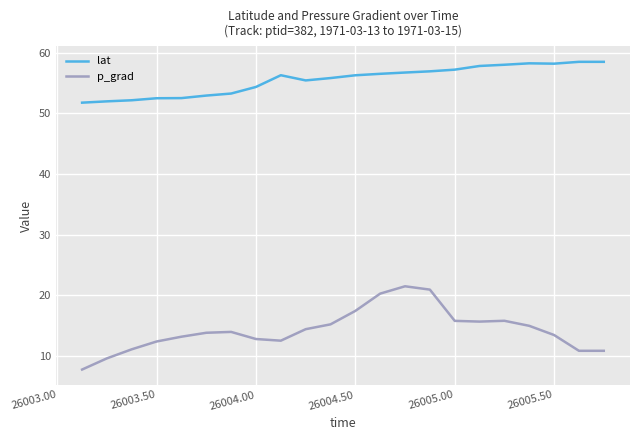

Rank the series by their maximum value, from lowest to highest.

p_grad, lat